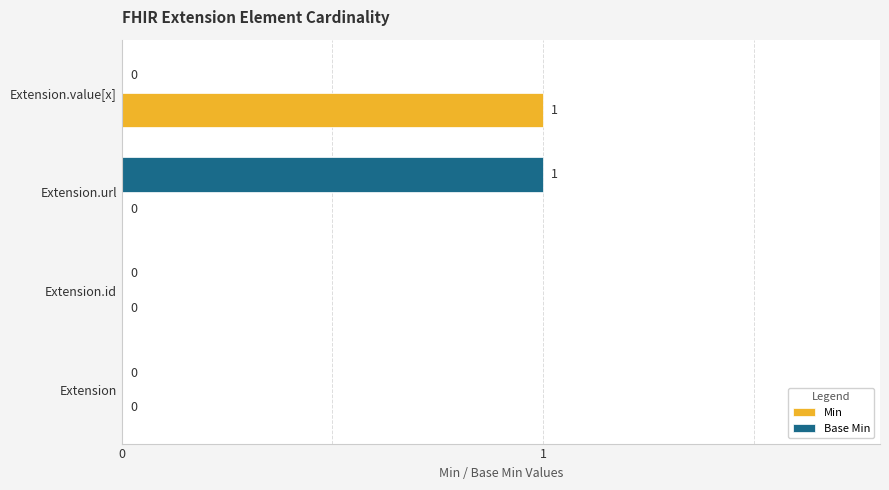

What is the sum of all Base Min values?

1